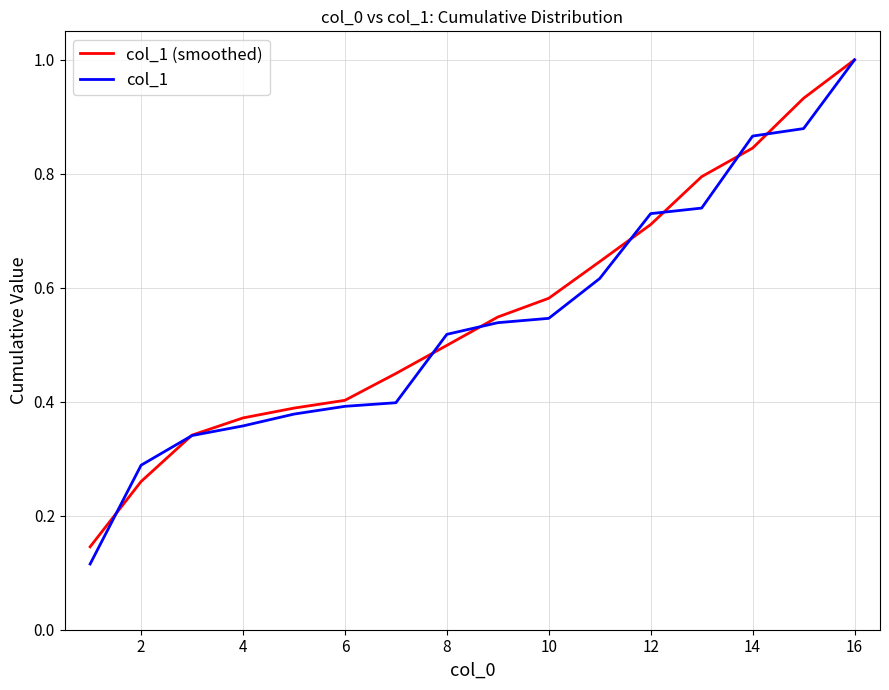

Which series has the widest spread of values?

col_1